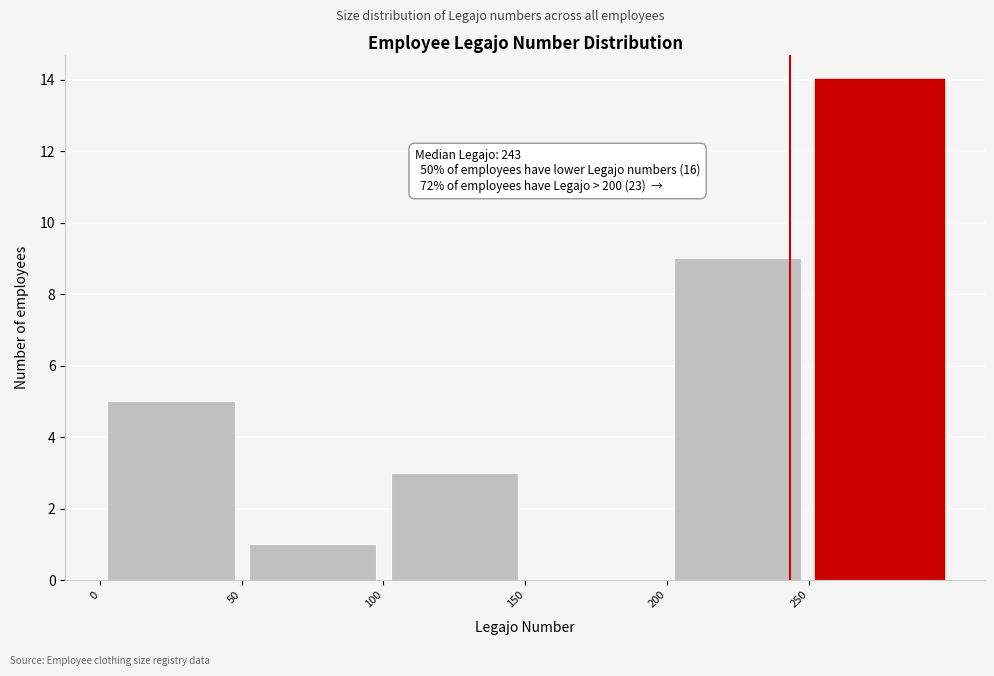

Over which range of the x-axis is the bar tallest?

250 to 300